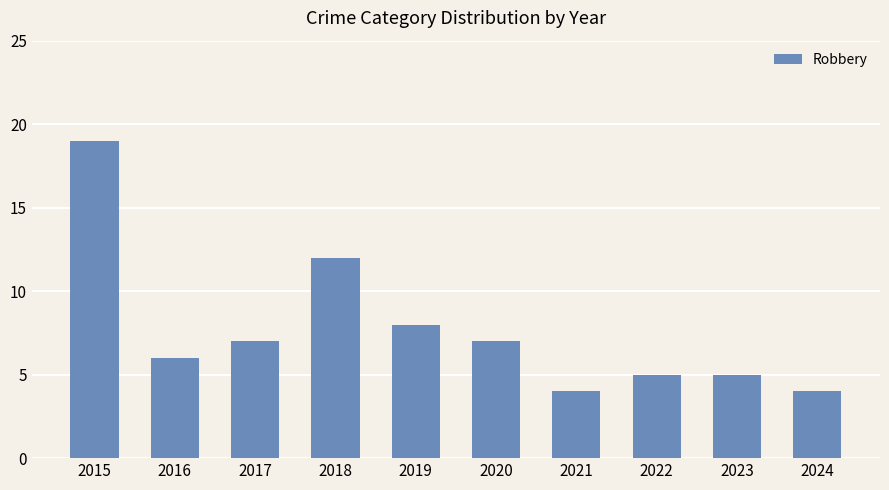

What is the sum of the values at 2022 and 2021?

9